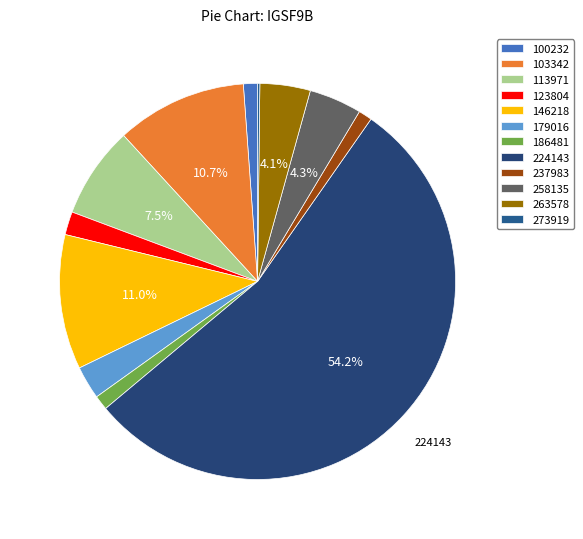

Between 263578 and 224143, which is larger?

224143